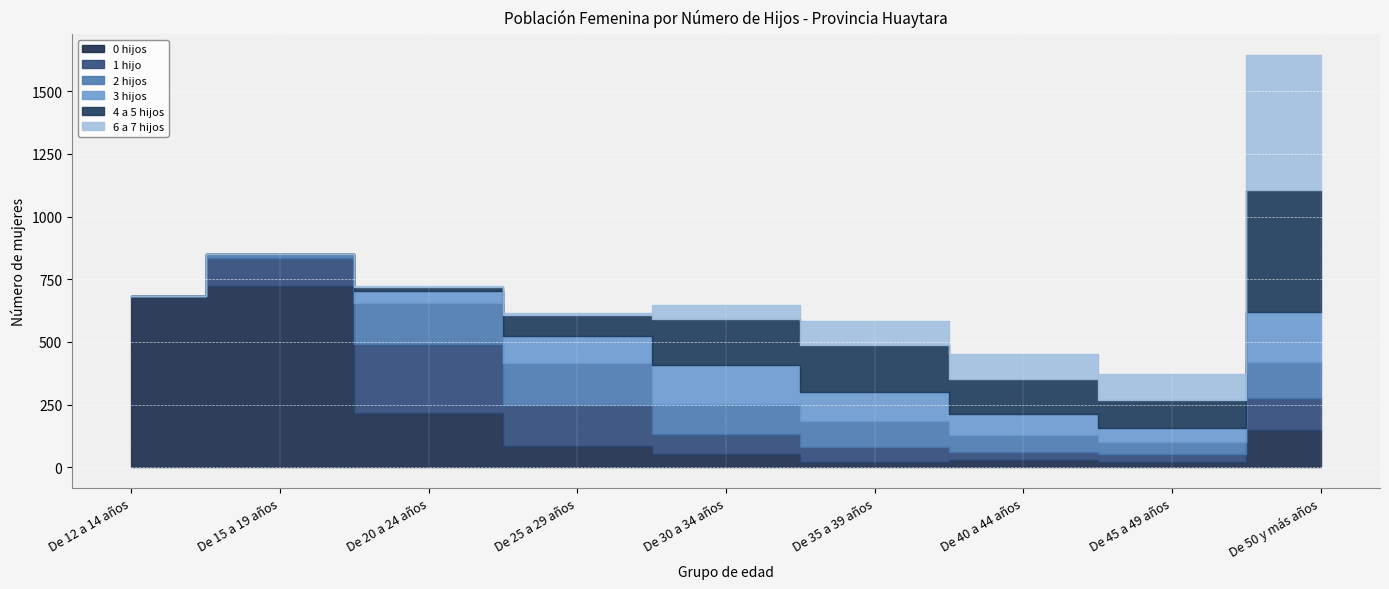

Reading left to right, what are all the values shown in this chart?

0 hijos: De 12 a 14 años=679	De 15 a 19 años=725	De 20 a 24 años=216	De 25 a 29 años=84	De 30 a 34 años=53	De 35 a 39 años=23	De 40 a 44 años=29	De 45 a 49 años=22	De 50 y más años=149
1 hijo: De 12 a 14 años=3	De 15 a 19 años=110	De 20 a 24 años=274	De 25 a 29 años=165	De 30 a 34 años=80	De 35 a 39 años=60	De 40 a 44 años=33	De 45 a 49 años=30	De 50 y más años=127
2 hijos: De 12 a 14 años=1	De 15 a 19 años=15	De 20 a 24 años=165	De 25 a 29 años=167	De 30 a 34 años=120	De 35 a 39 años=103	De 40 a 44 años=67	De 45 a 49 años=50	De 50 y más años=146
3 hijos: De 12 a 14 años=0	De 15 a 19 años=1	De 20 a 24 años=50	De 25 a 29 años=109	De 30 a 34 años=156	De 35 a 39 años=115	De 40 a 44 años=84	De 45 a 49 años=55	De 50 y más años=198
4 a 5 hijos: De 12 a 14 años=0	De 15 a 19 años=1	De 20 a 24 años=14	De 25 a 29 años=81	De 30 a 34 años=182	De 35 a 39 años=187	De 40 a 44 años=141	De 45 a 49 años=112	De 50 y más años=486
6 a 7 hijos: De 12 a 14 años=0	De 15 a 19 años=0	De 20 a 24 años=6	De 25 a 29 años=8	De 30 a 34 años=58	De 35 a 39 años=96	De 40 a 44 años=97	De 45 a 49 años=102	De 50 y más años=538